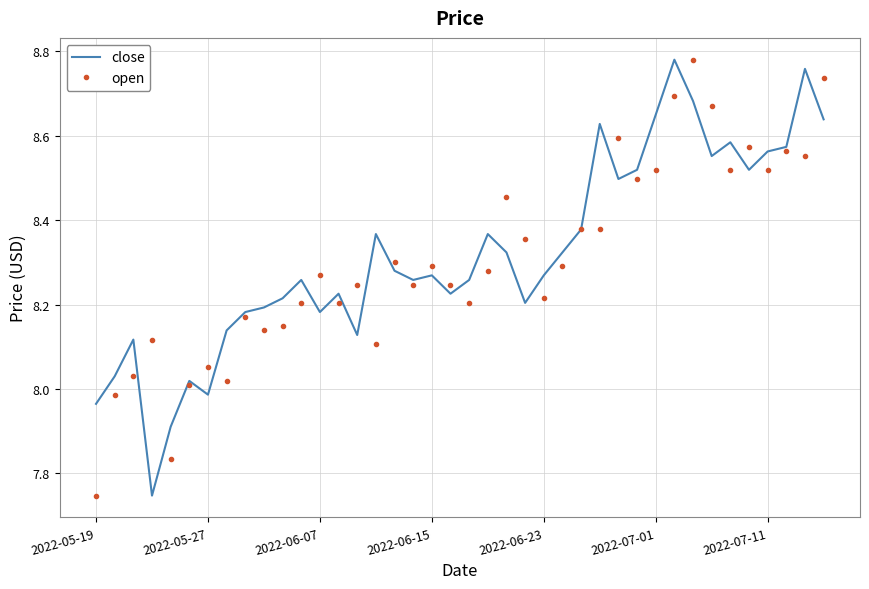

Rank the series at 2022-05-19 from highest to lowest value.

close, open